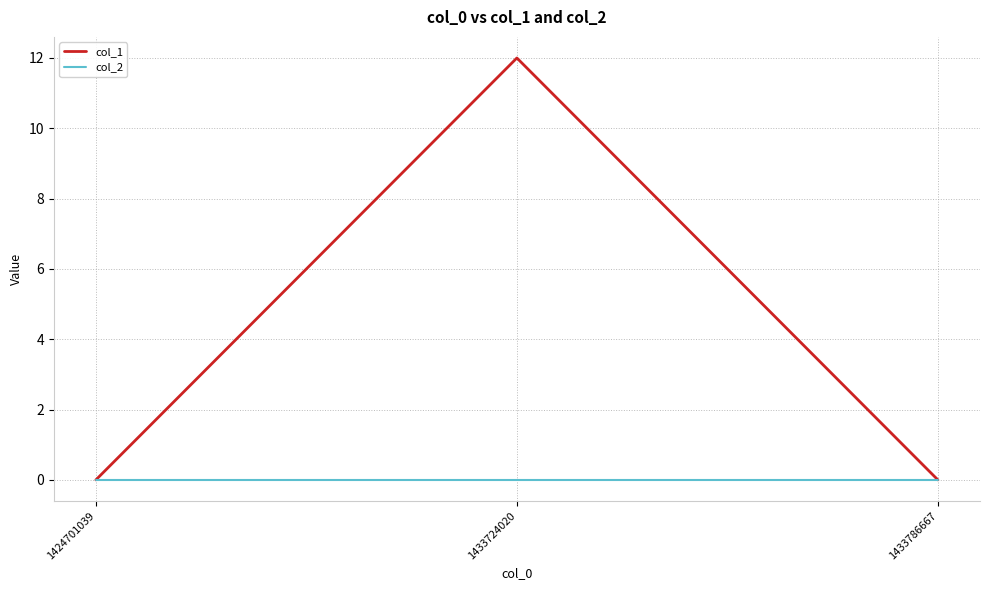

What is the average value of the col_1 series?

4